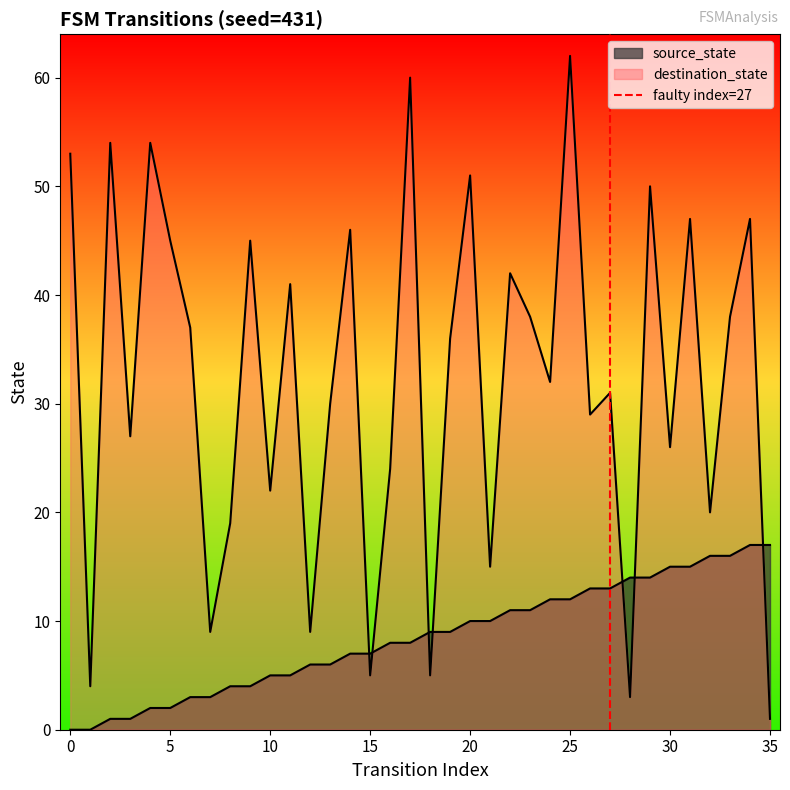

Does the chart have visible grid lines?

No